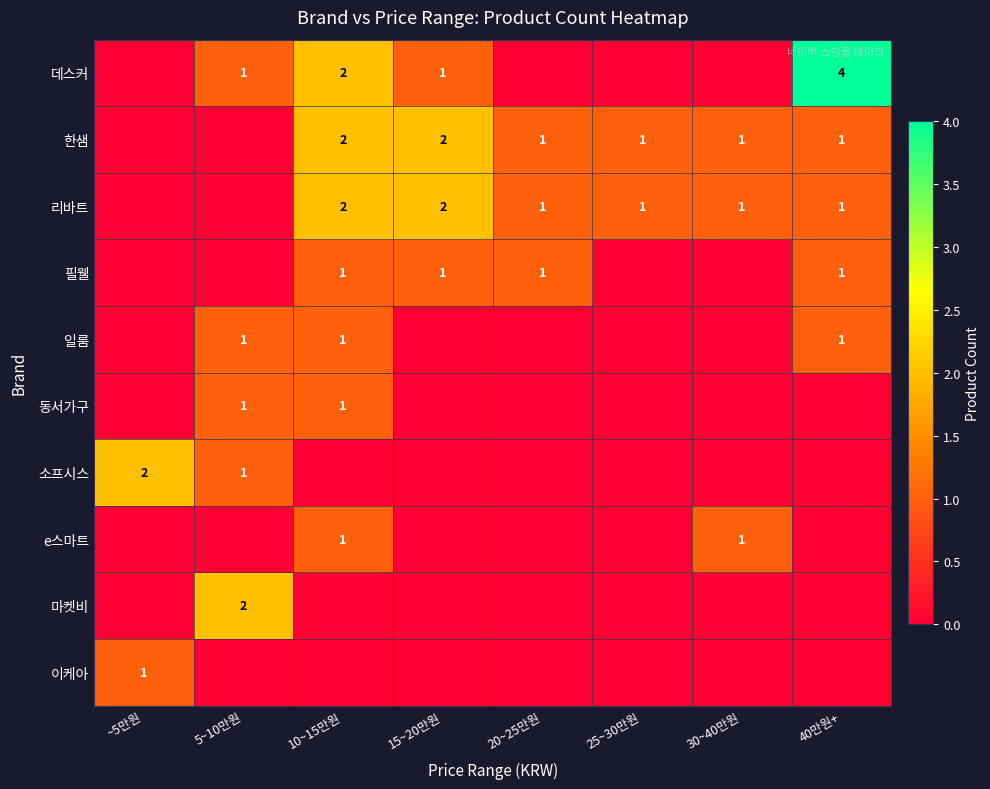

The 한샘 series shows 1 at 40만원+. True or false?

True